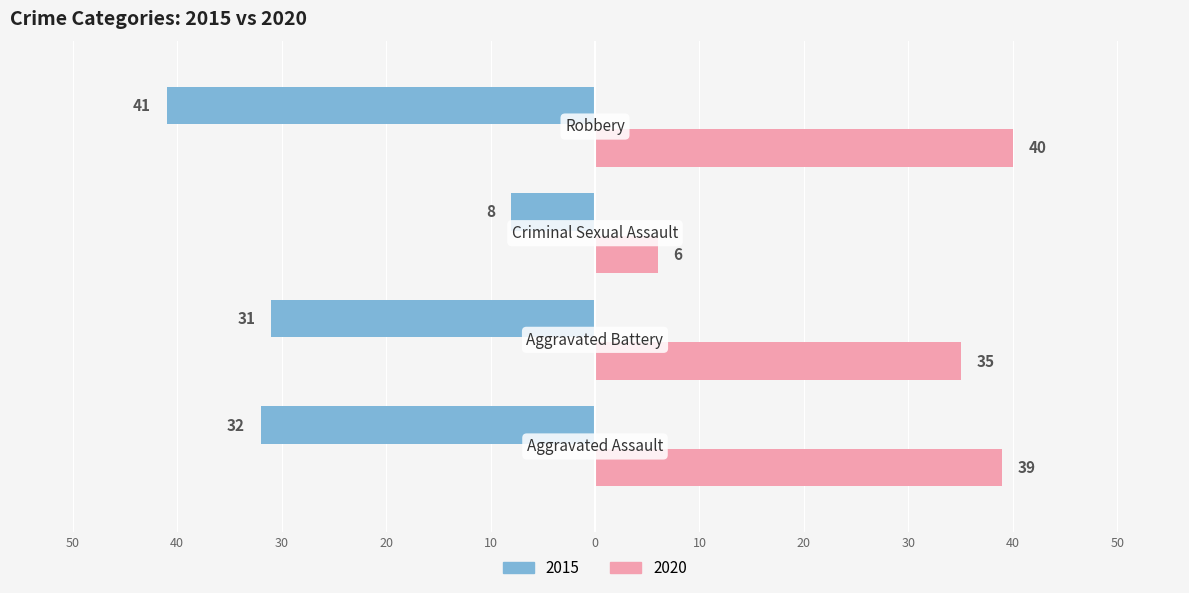

What is the lowest value of the 2020 series?

6